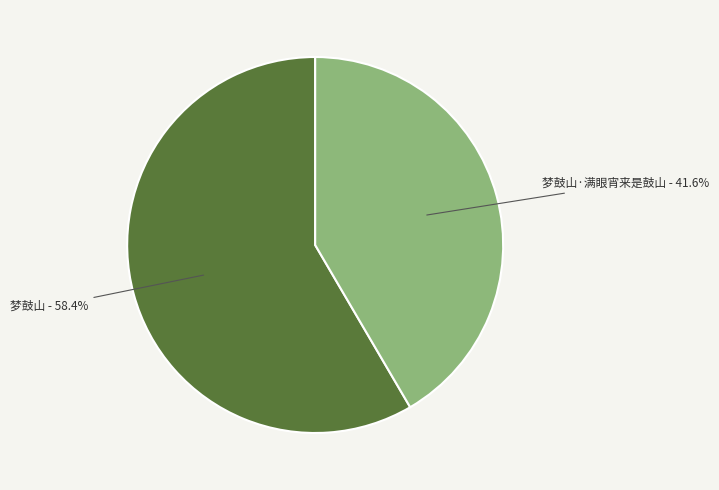

To the nearest percent, what is the difference between the largest and smallest slice percentages?

17%